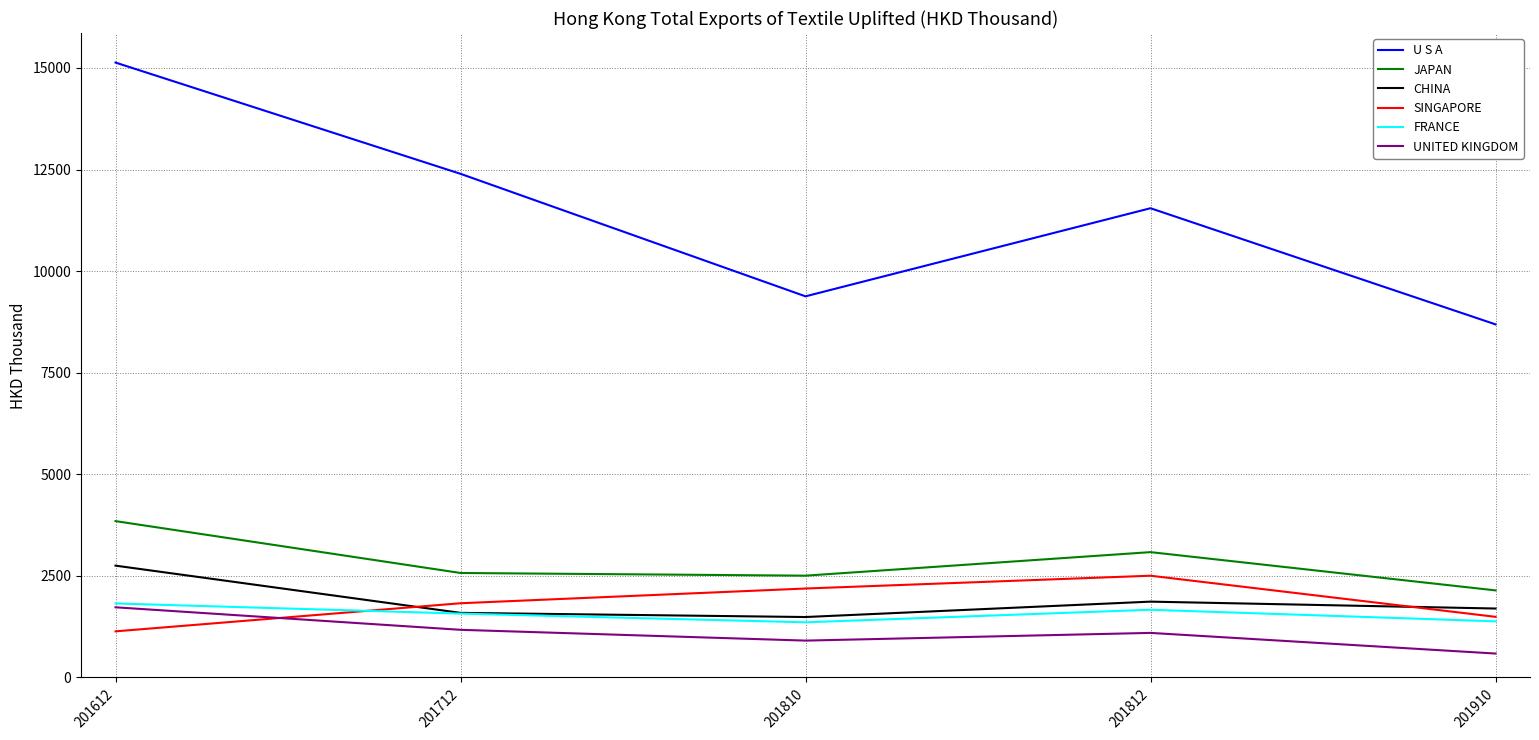

True or false: U S A has more than 0 points higher than both neighbors.

True